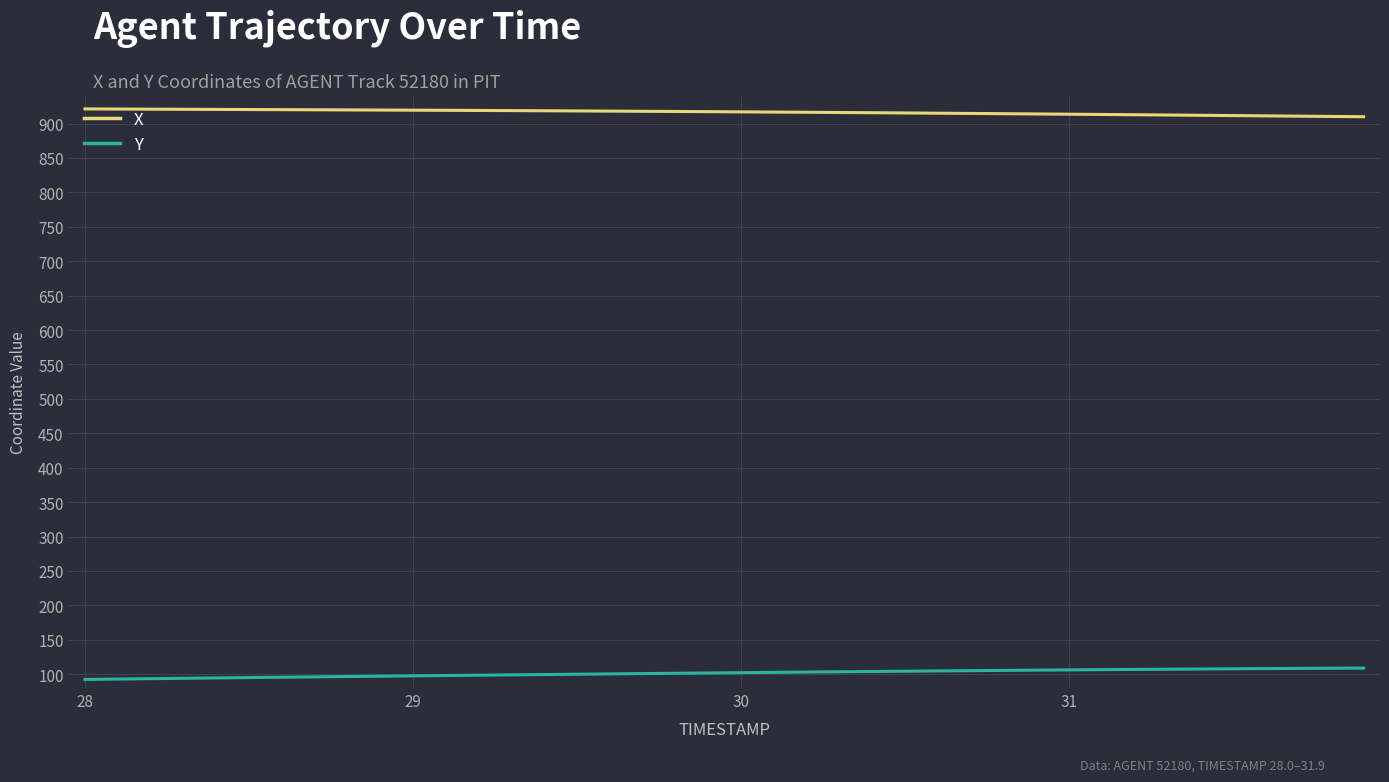

Rank the series by their average value, from highest to lowest.

X, Y